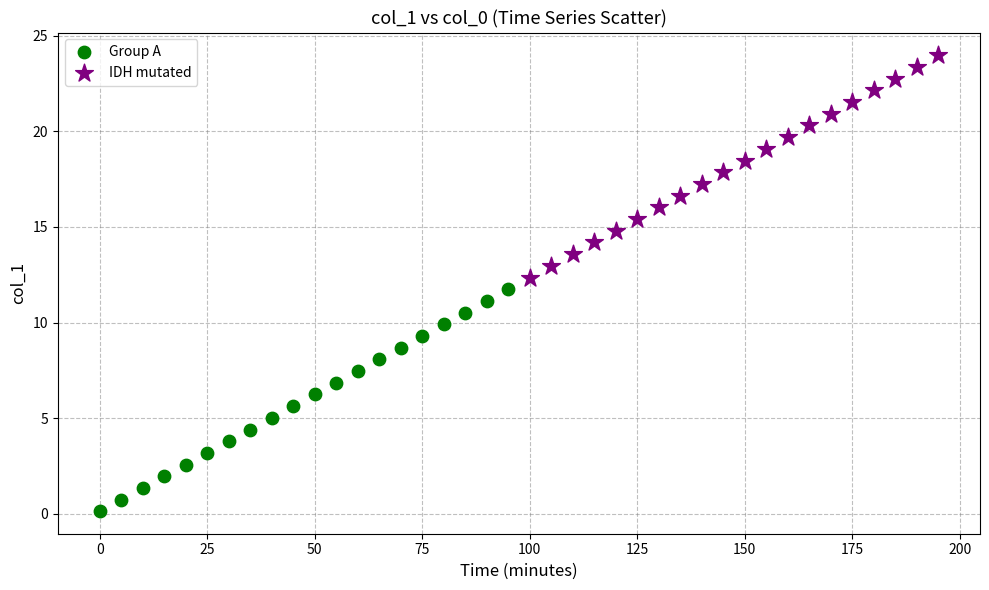

Which series reaches the minimum Y coordinate?

Group A